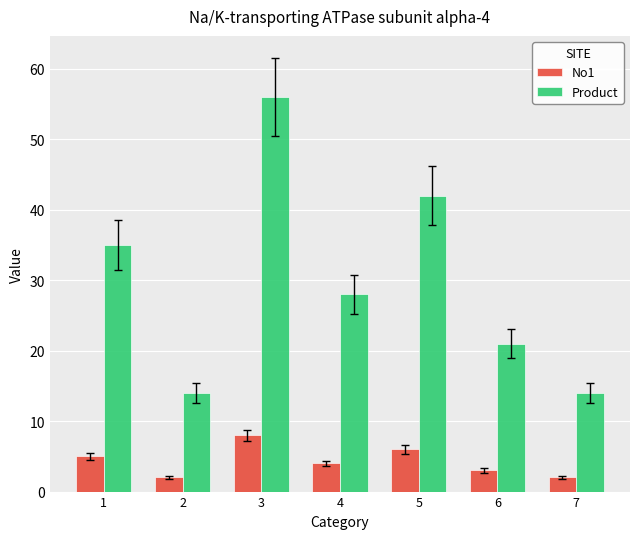

What is the spread (max minus min) of values at 1?

30